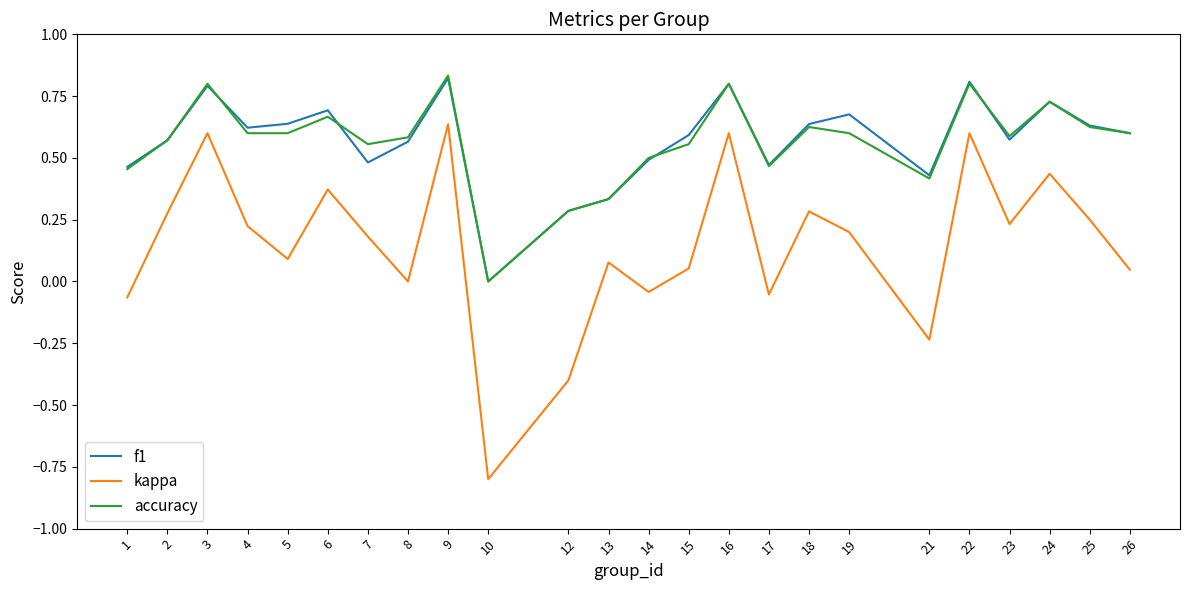

The value of kappa at 13 is 0.1. True or false?

True